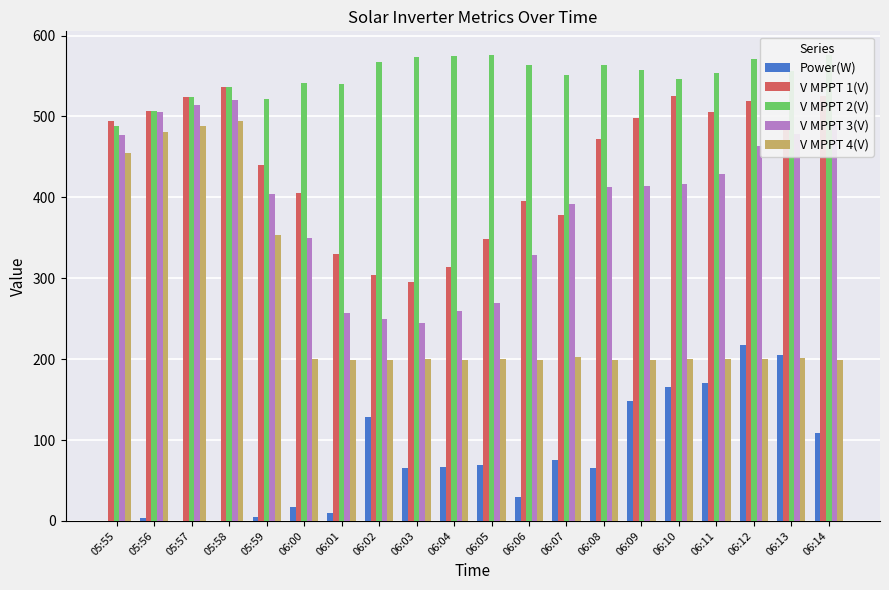

Are the bars grouped side by side (vs. stacked)?

Yes